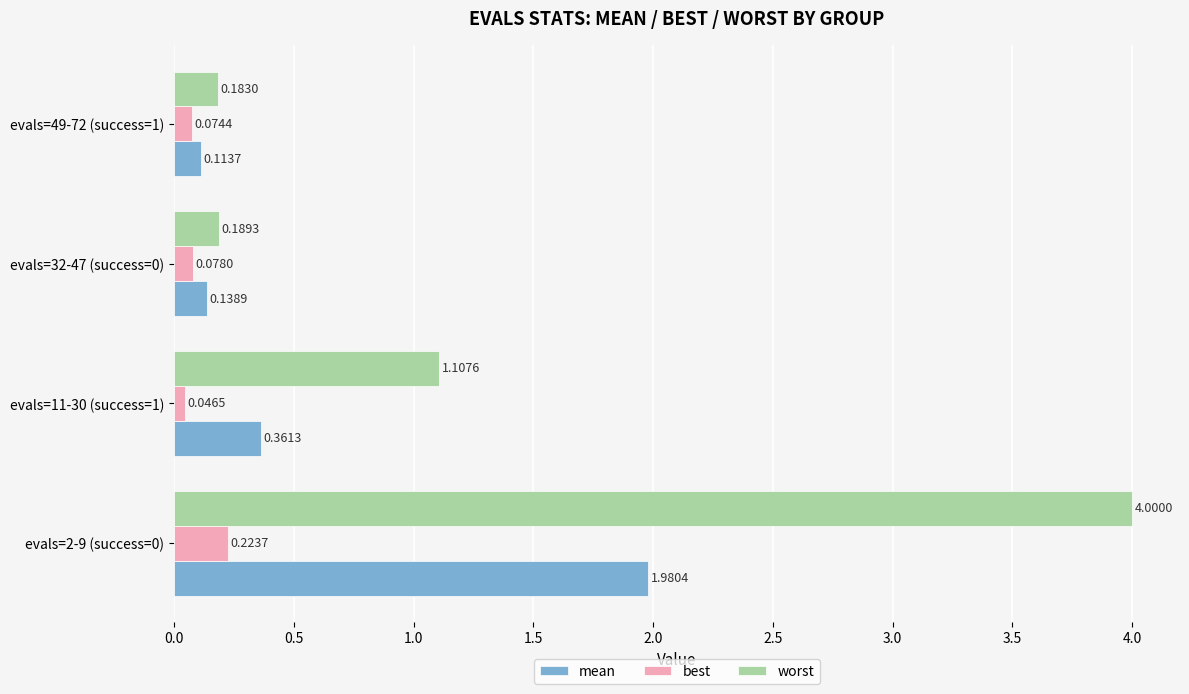

Between evals=11-30 (success=1) and evals=32-47 (success=0), which series saw the biggest shift?

worst